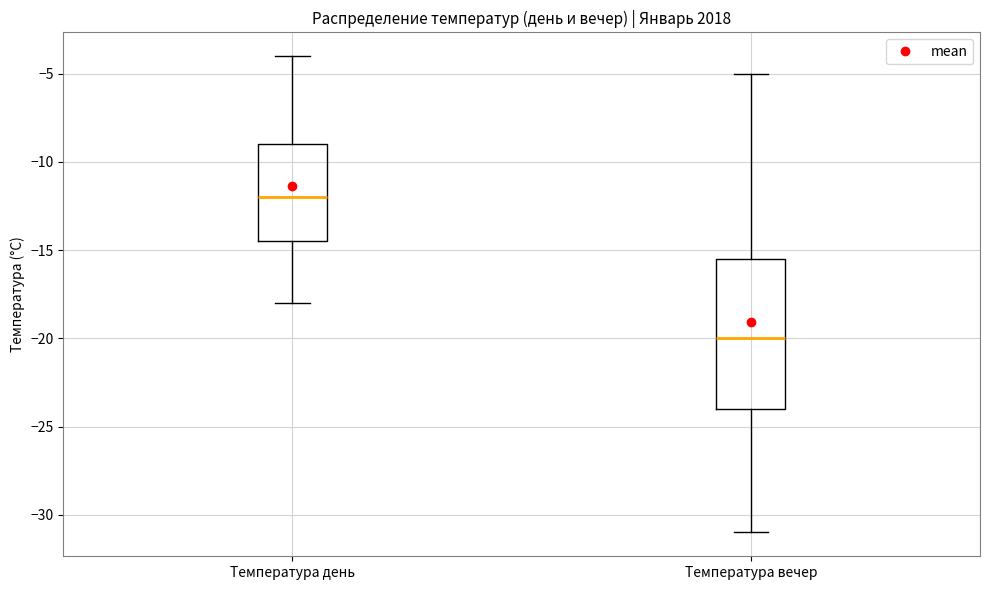

Reading left to right, read every box against the y-axis: the position of its median line, the range the box covers, and the ends of its whiskers. The values are not printed on the chart, so give them approximately, as read against the axis.

Температура день: median -12.0, box -14.5 to -9.0, whiskers -18.0 to -4.0
Температура вечер: median -20.0, box -24.0 to -15.5, whiskers -31.0 to -5.0